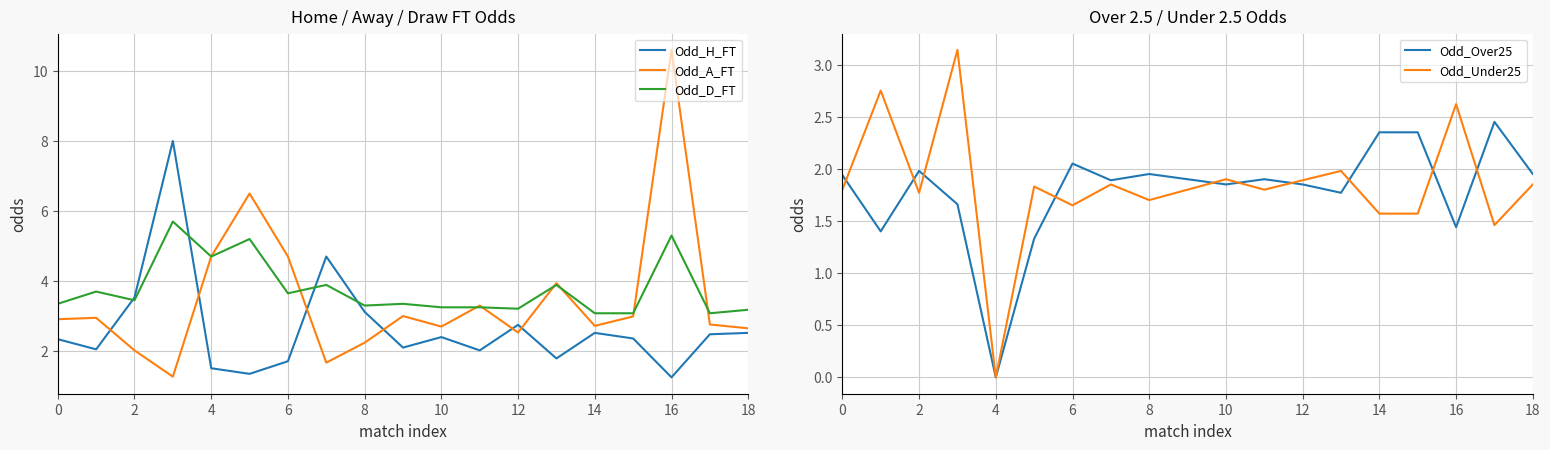

Which series has the largest range (max minus min)?

Odd_A_FT